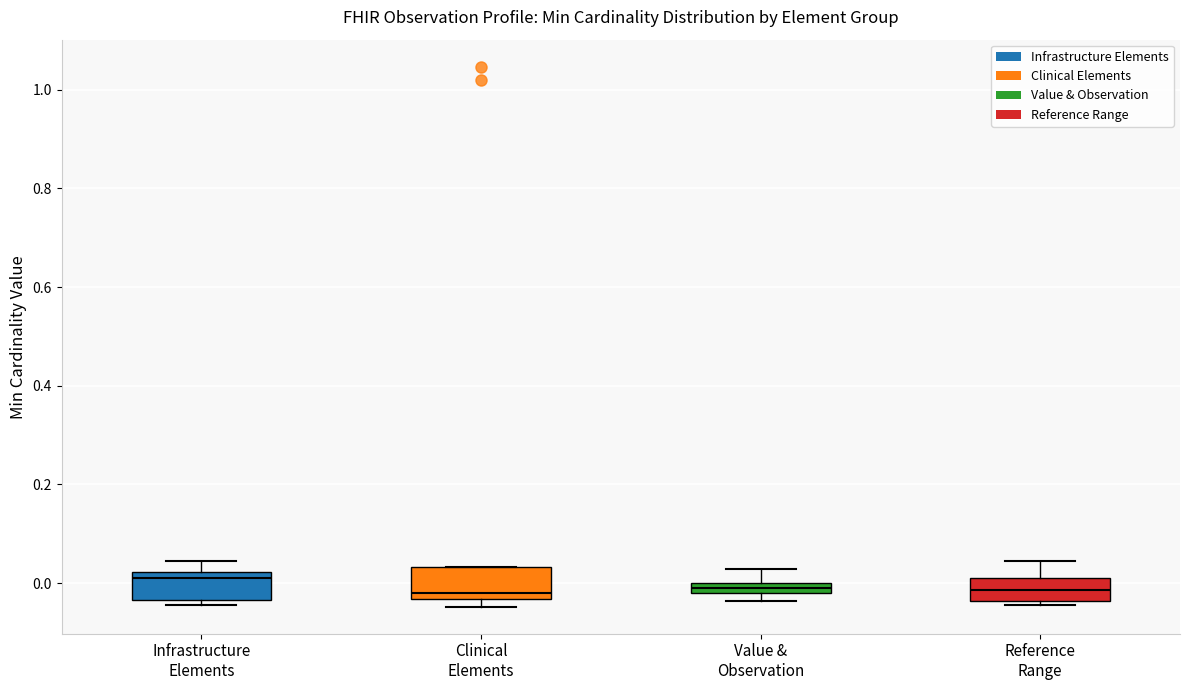

Where is the upper edge of the box for Infrastructure Elements on the y-axis? The values are not printed on the chart, so give them approximately, as read against the axis.

0.02